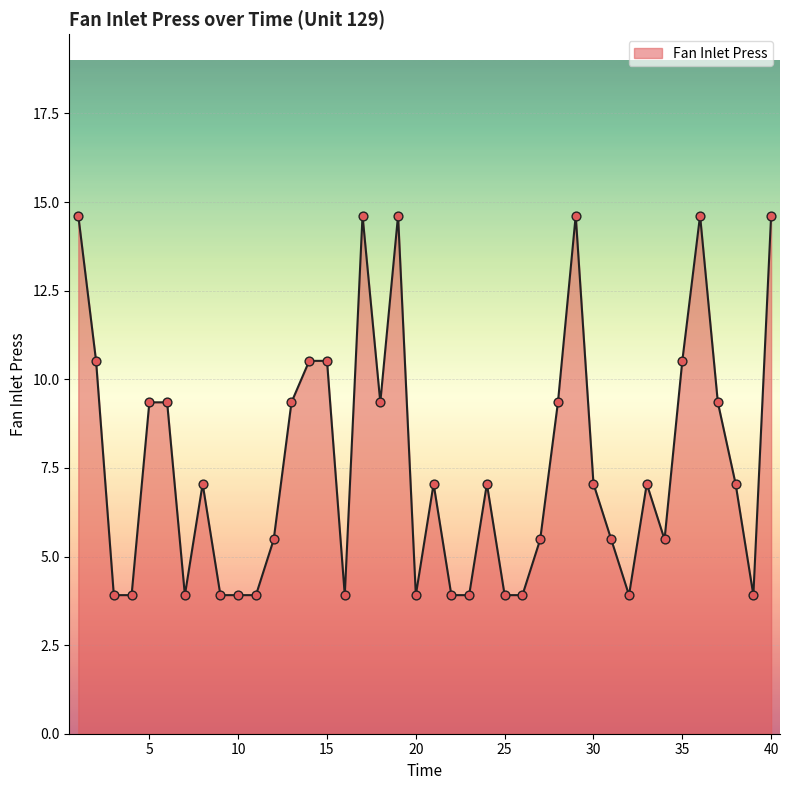

What is the maximum value shown in the chart?

14.6